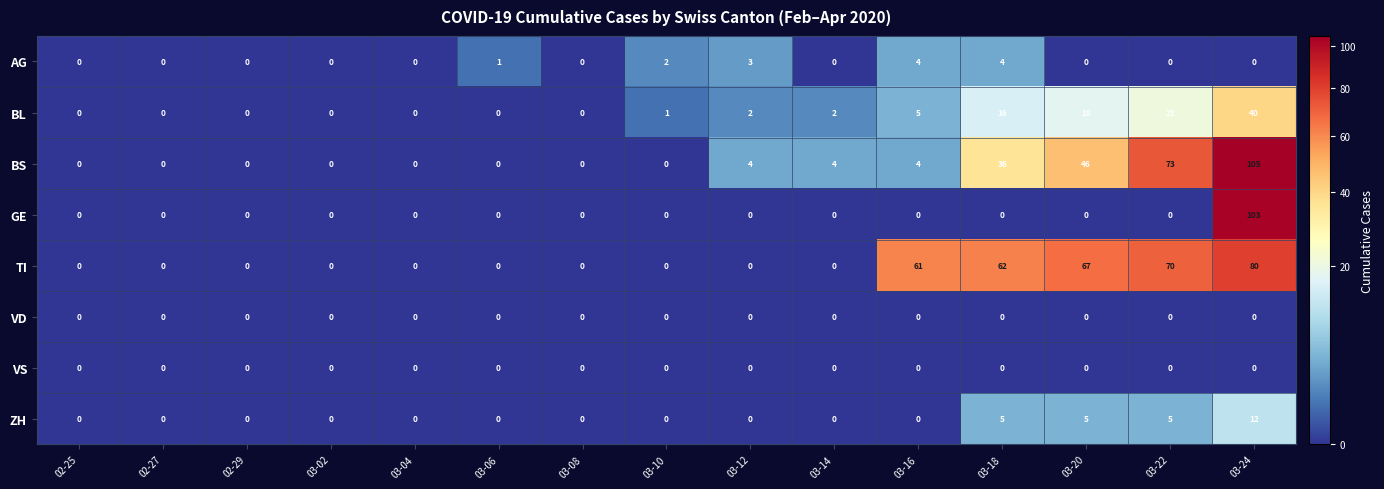

Which series has the largest total across all categories?

TI